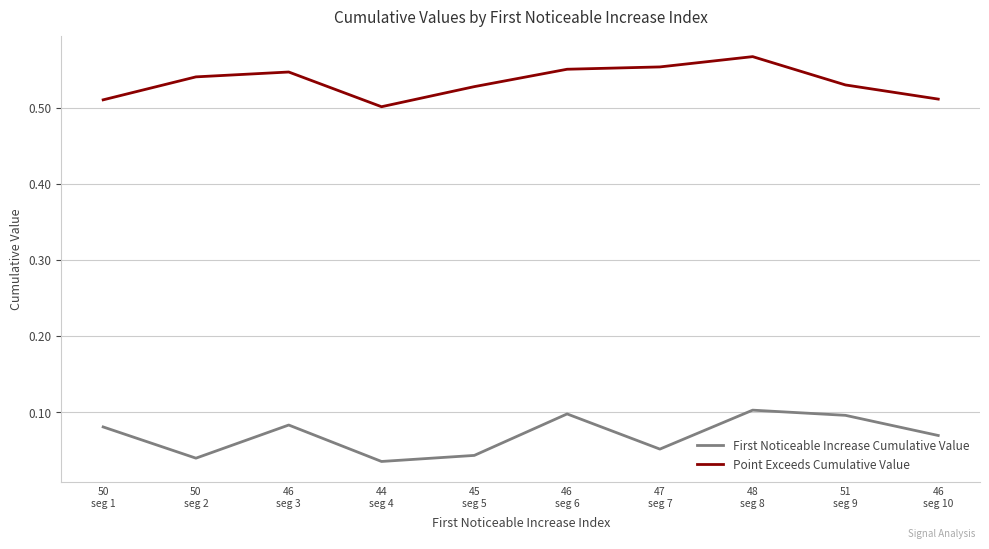

Rank the series by their average value, from highest to lowest.

Point Exceeds Cumulative Value, First Noticeable Increase Cumulative Value